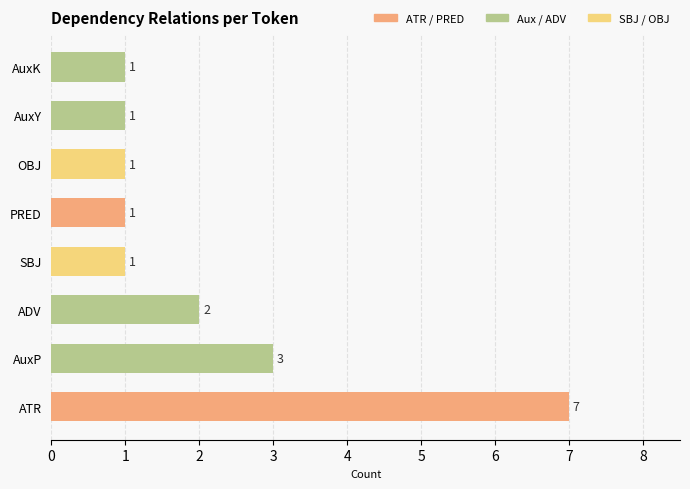

How many bars are there in total?

8